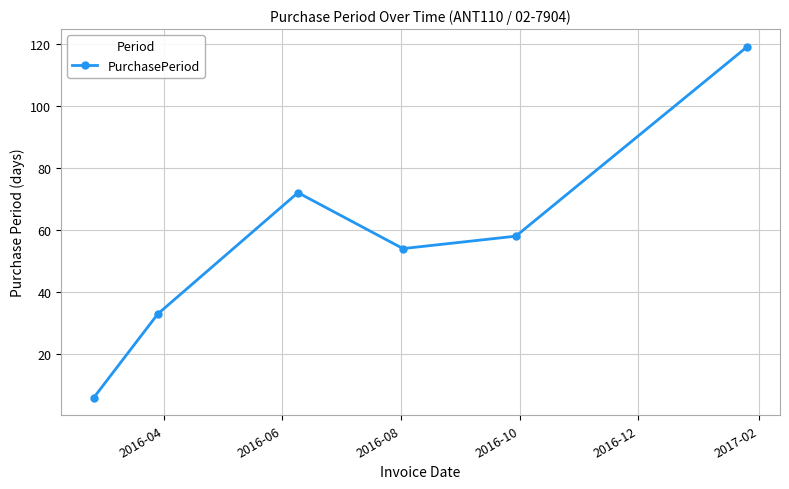

What is the difference between the second highest and minimum values?

66